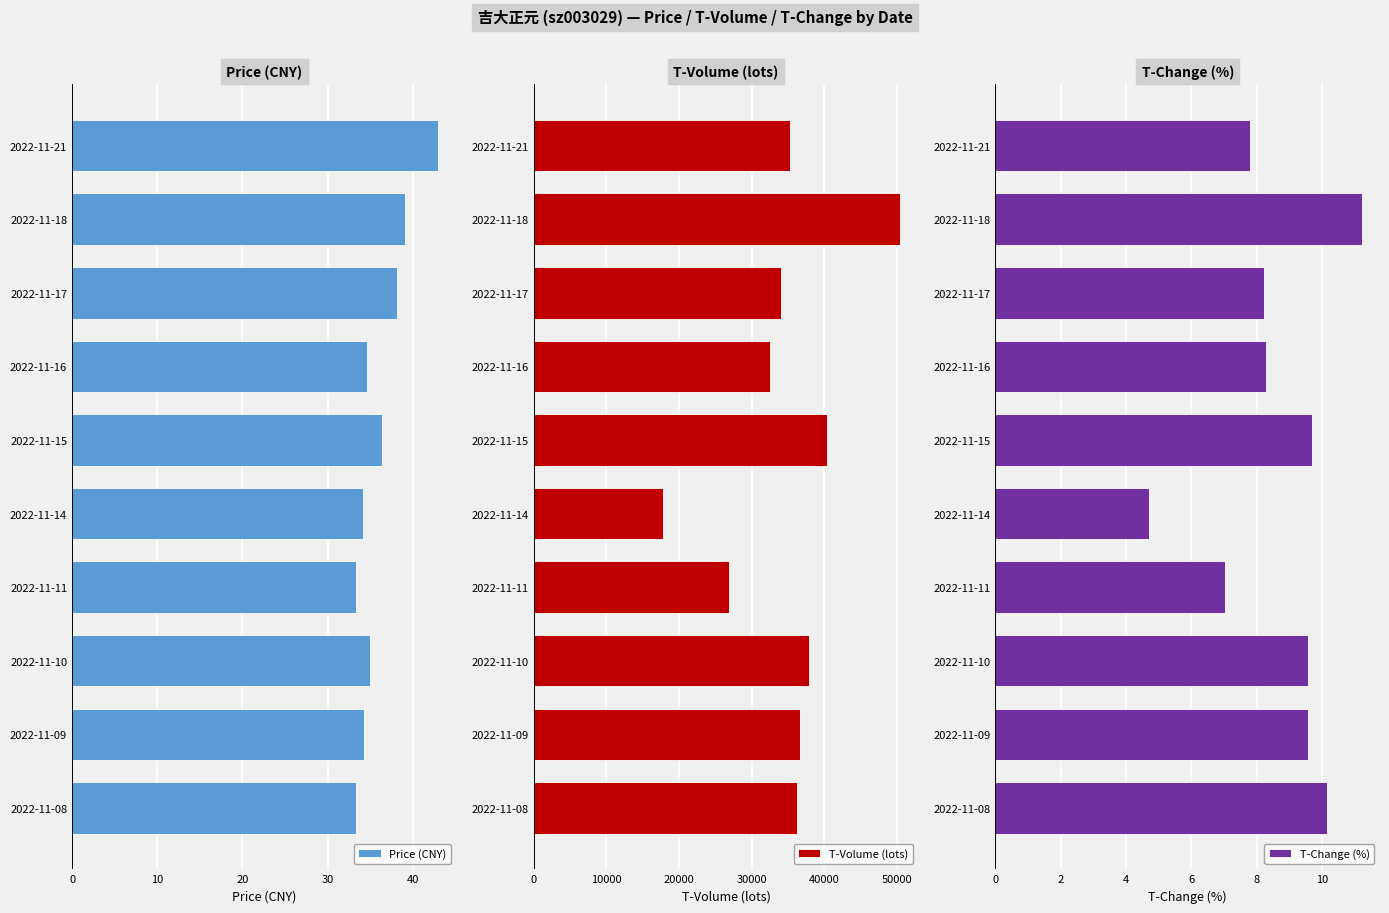

True or false: T-Change (%) has a value of 13.6 at 2022-11-21.

False